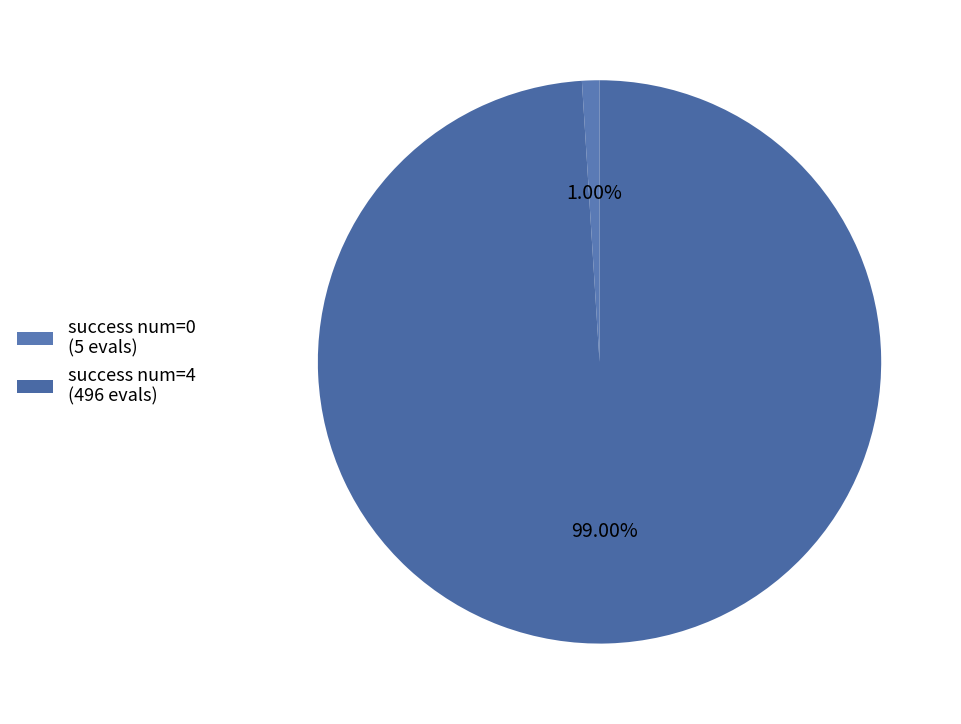

How many segments does this pie chart have?

2